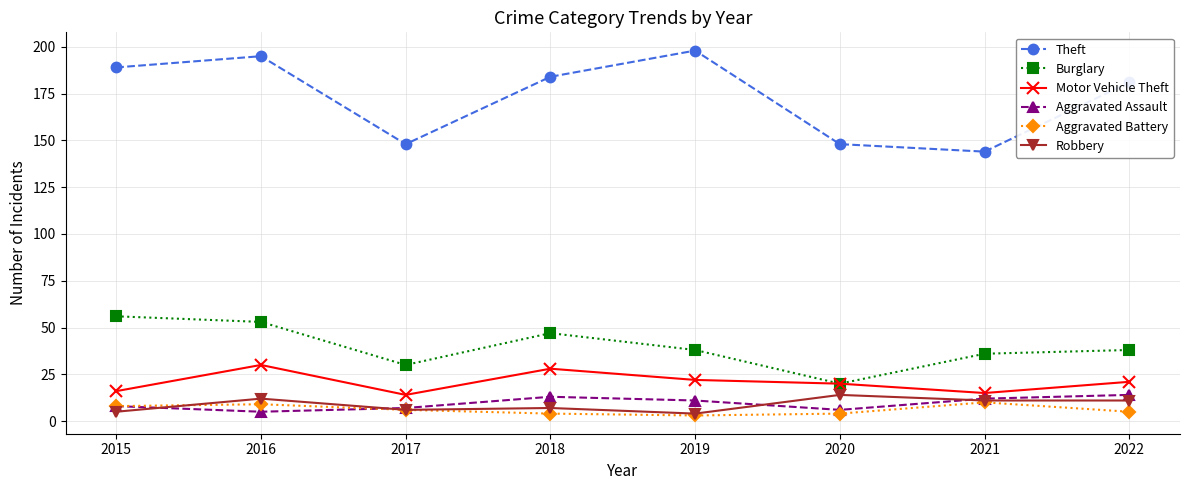

What is the greatest value displayed?

198